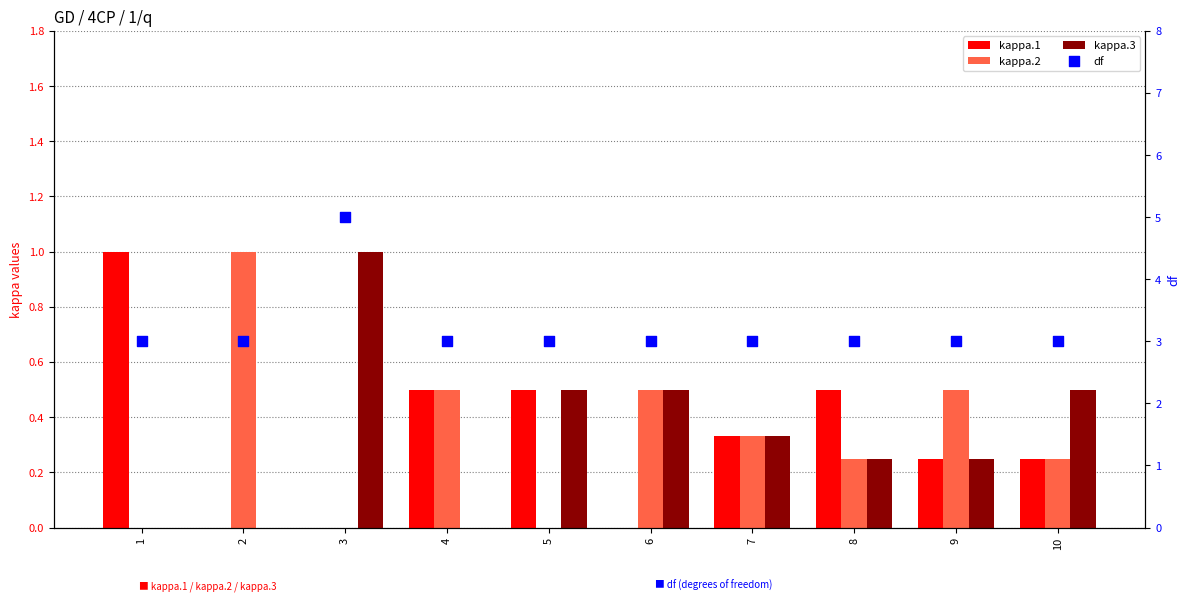

Which series has the widest spread of Y values?

df